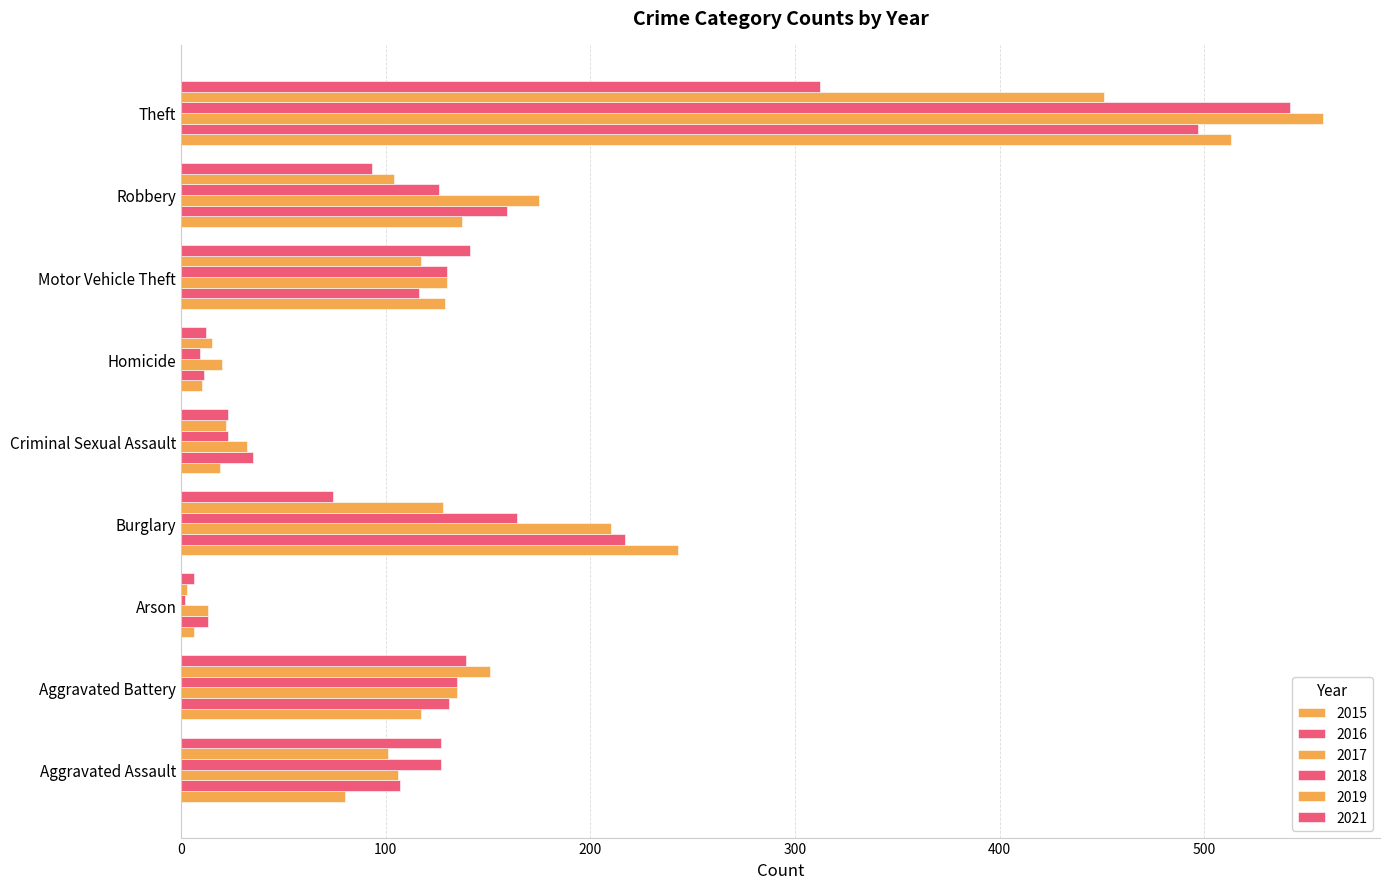

How many categories are shown in the chart?

9